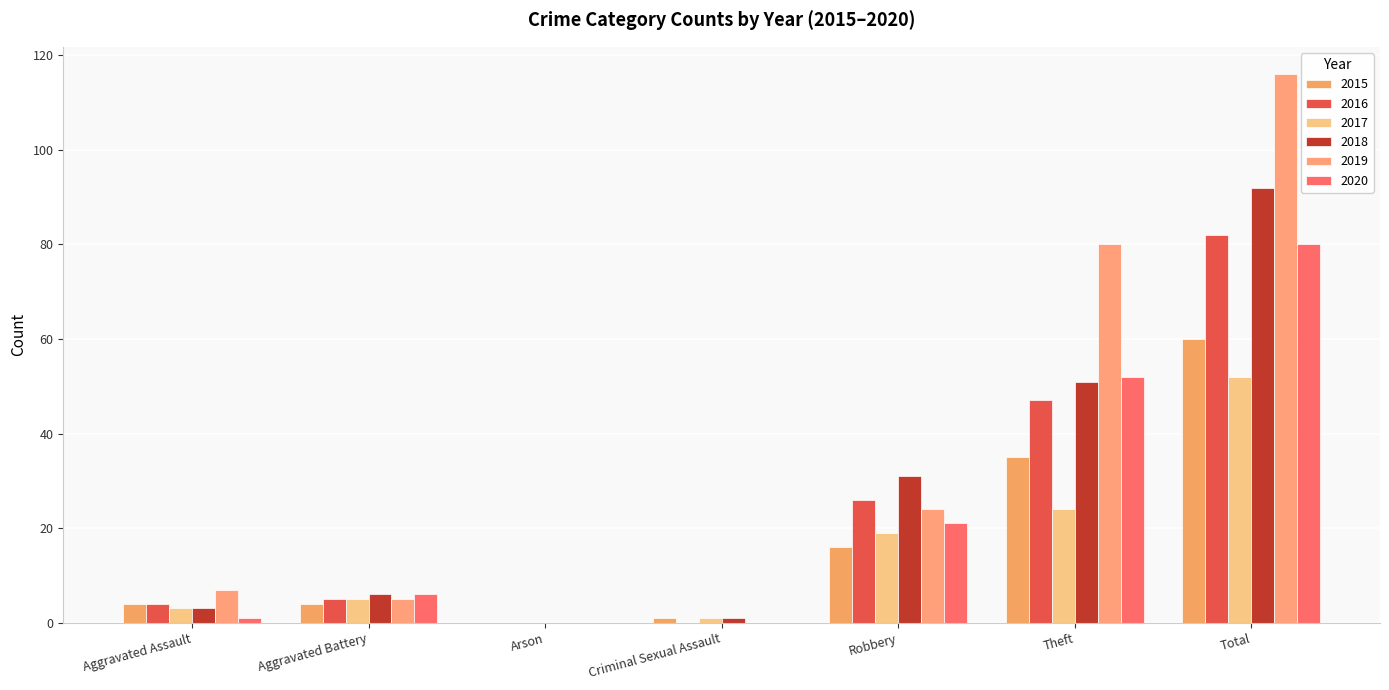

At which label does 2016 reach its minimum?

Arson